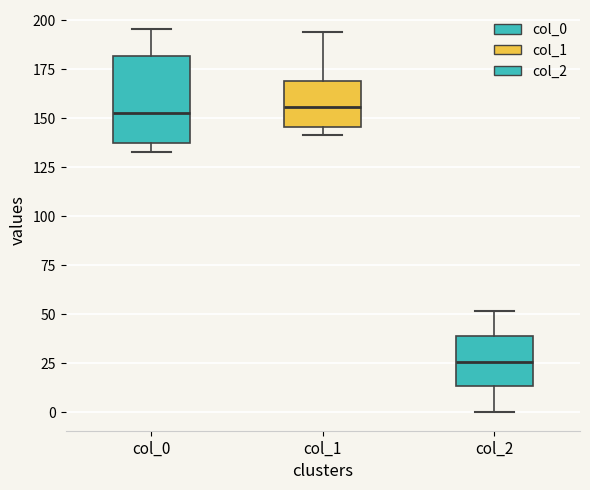

Reading left to right, read every box against the y-axis: the position of its median line, the range the box covers, and the ends of its whiskers. The values are not printed on the chart, so give them approximately, as read against the axis.

col_0: median 155, box 135 to 180, whiskers 135 (just below the box's lower edge) to 195
col_1: median 155, box 145 to 170, whiskers 140 to 195
col_2: median 25, box 15 to 40, whiskers 0 to 50